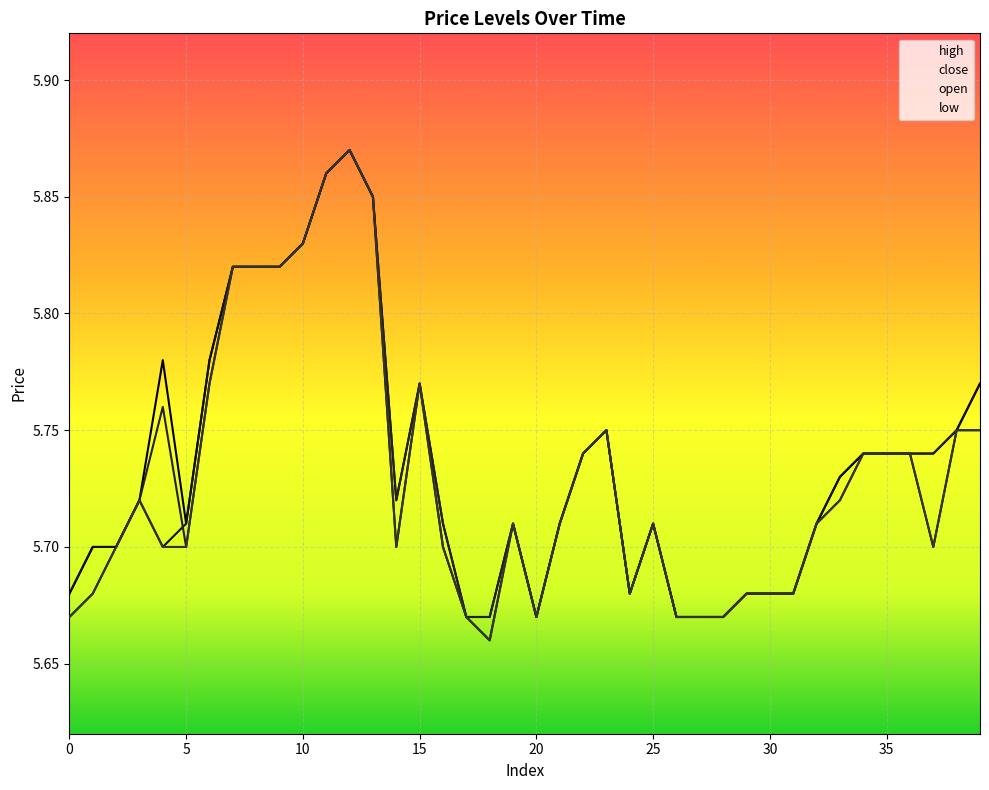

What is the sum of the open values at 19 and 7?

11.5